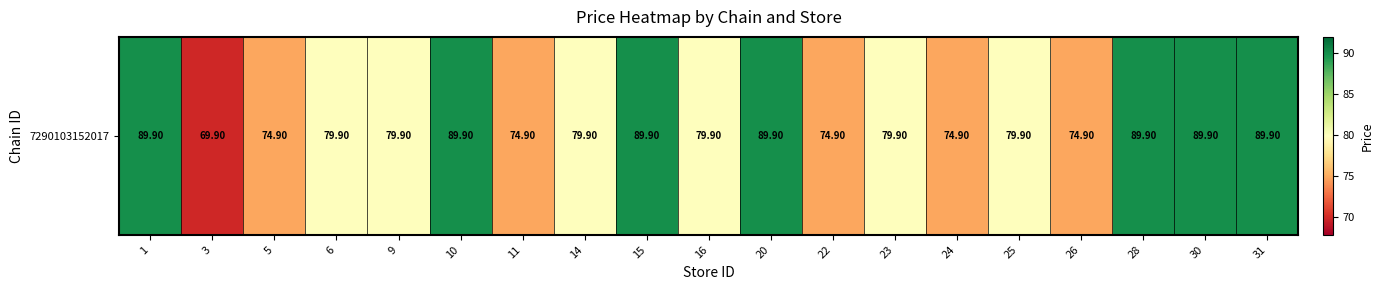

What is the sum of the values at 22 and 30?

164.8